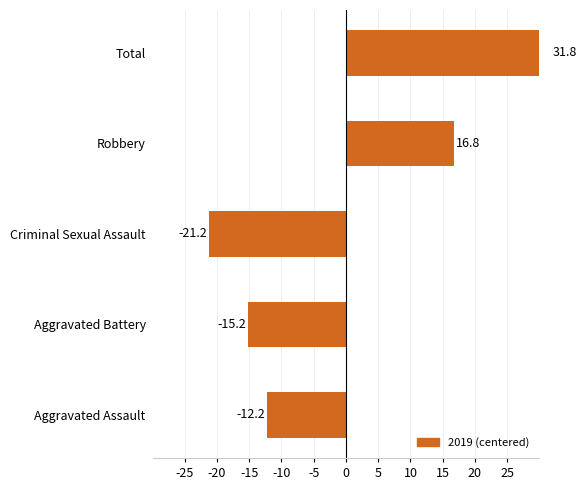

What is the sum of the values at -15 and -5?

10.6